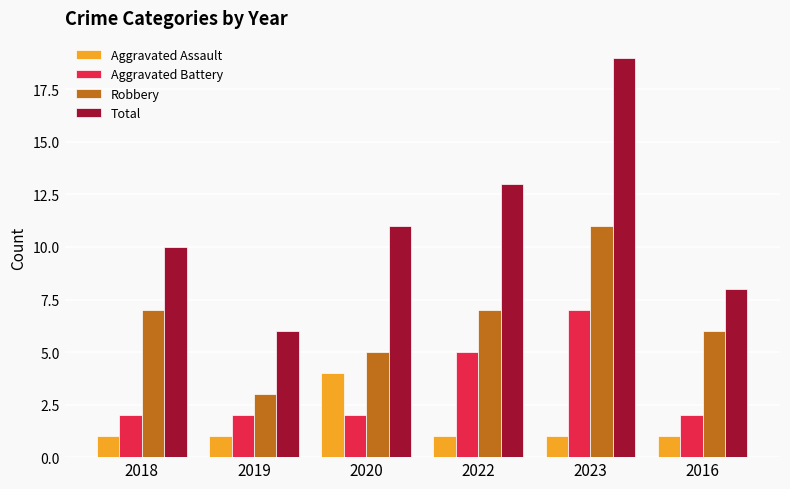

At which label does Total reach its minimum?

2019